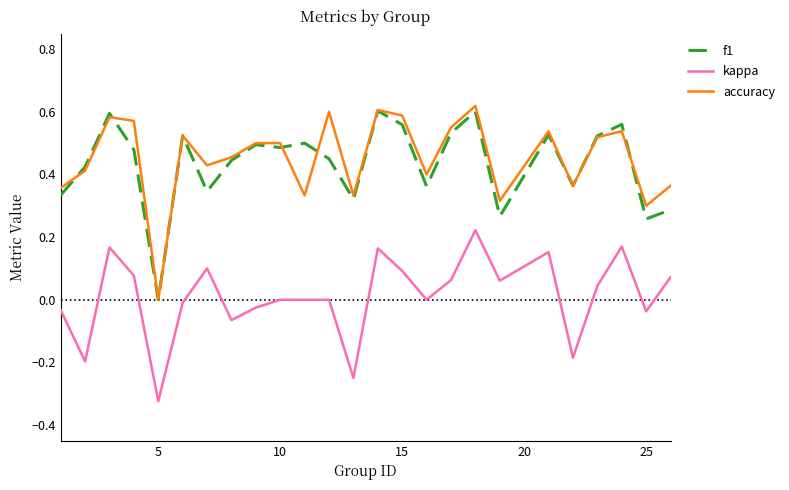

True or false: f1 and kappa cross at least once.

False